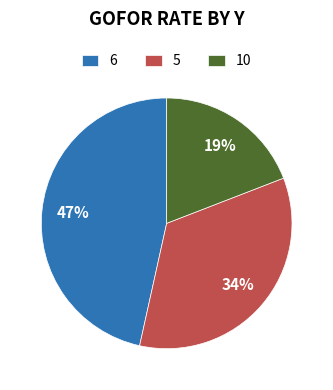

Approximately how many times larger is the value at 6 compared to 5?

1.4